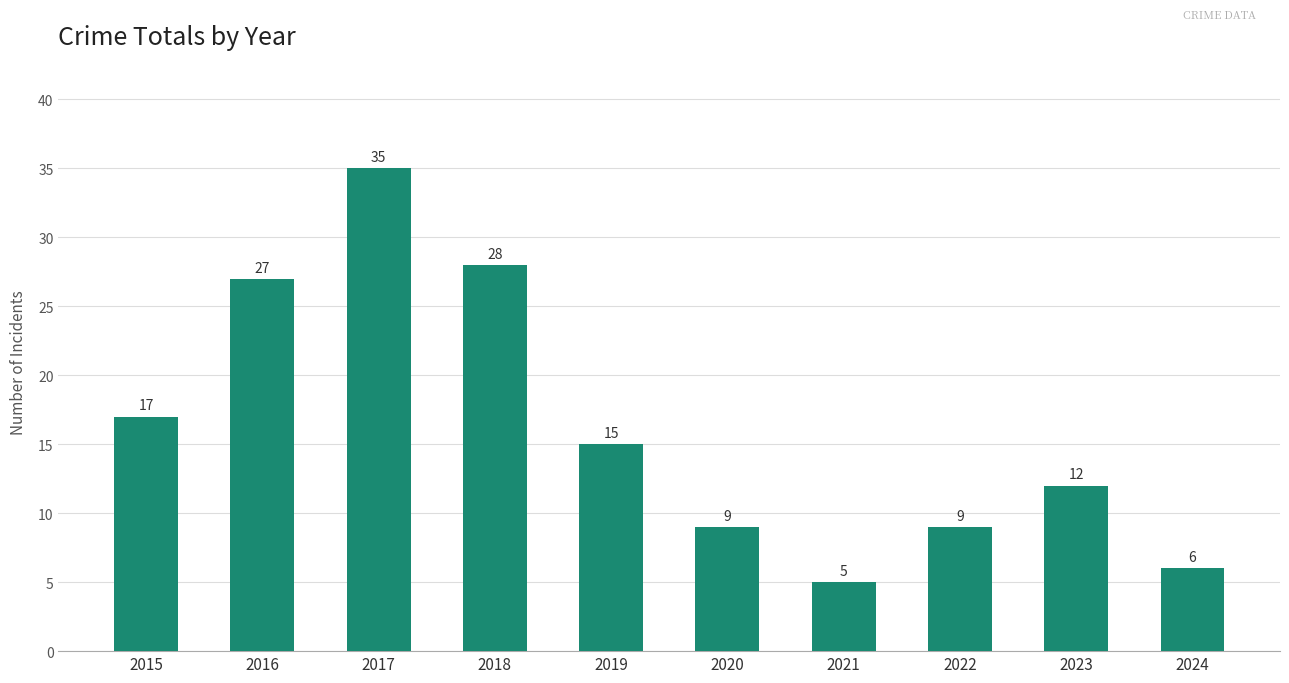

Reading right to left, list all the values displayed in this chart.

2024=6	2023=12	2022=9	2021=5	2020=9	2019=15	2018=28	2017=35	2016=27	2015=17